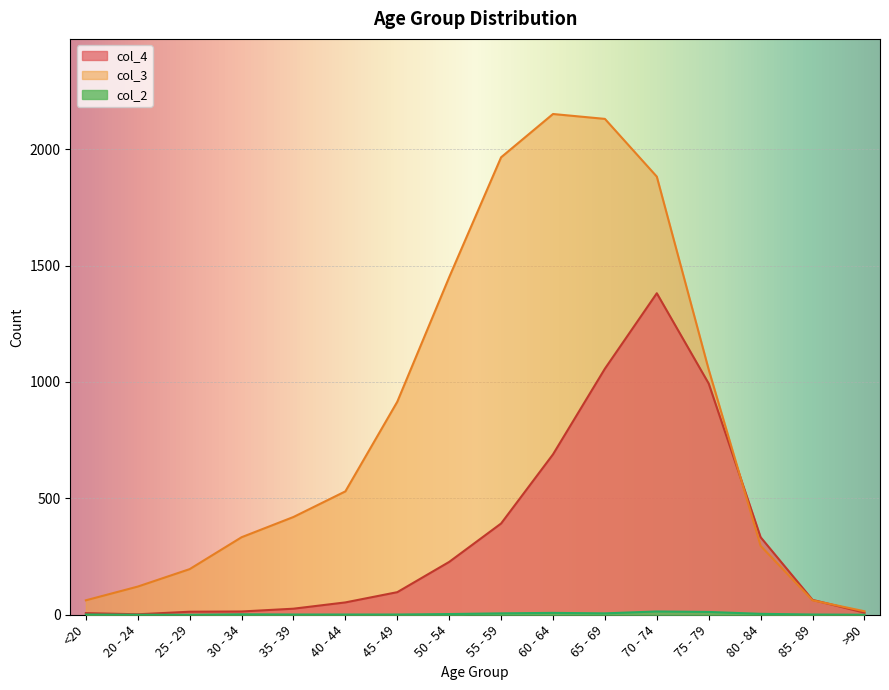

How many series are shown in this chart?

3